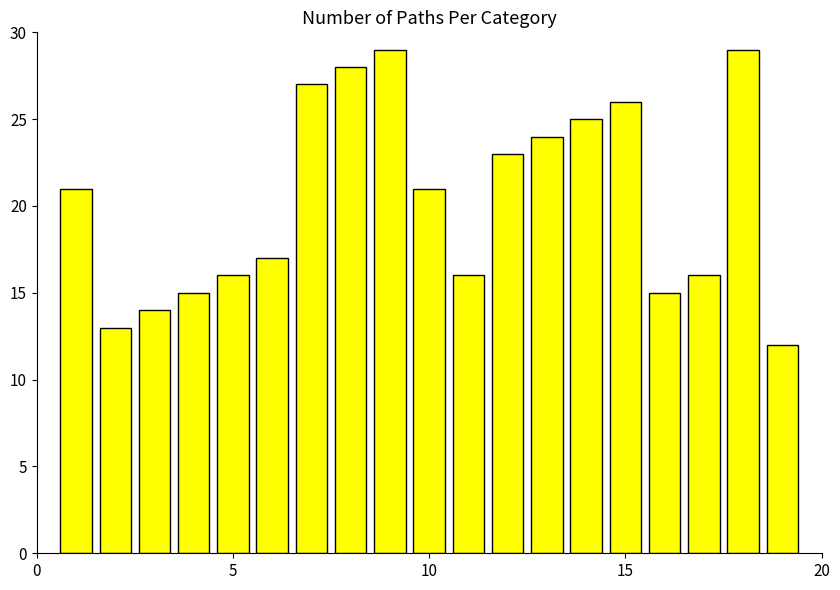

What is the difference between the maximum and minimum values?

17